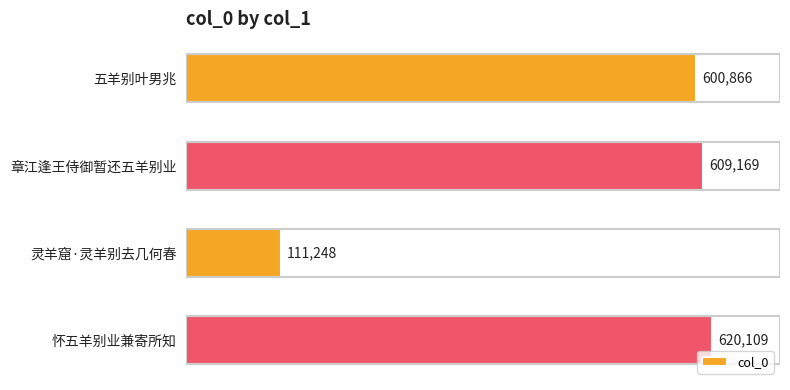

What is the label of the 3rd bar from the bottom?

章江逢王侍御暂还五羊别业